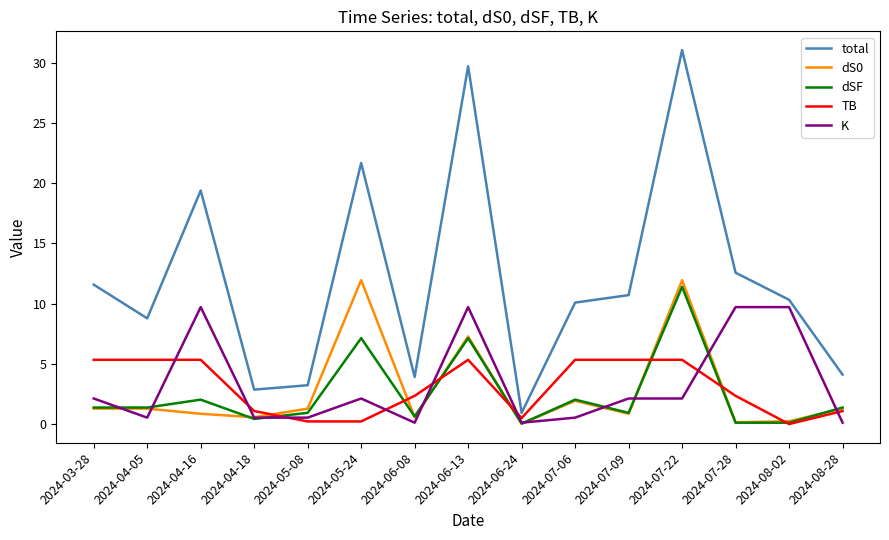

Between 2024-04-16 and 2024-07-06, which series saw the biggest shift?

total